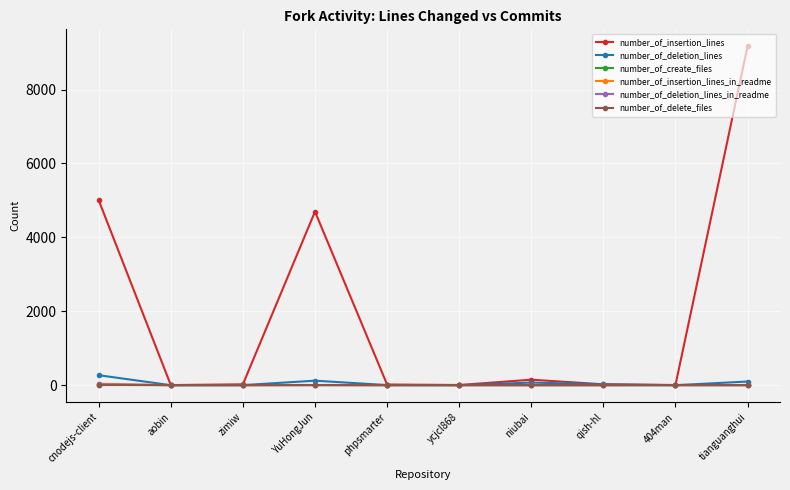

Count the number of categories in the chart.

10